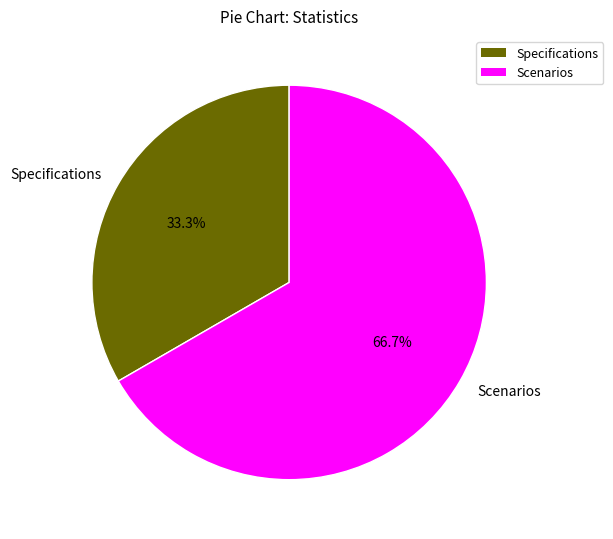

What is the ratio of the value at Specifications to the value at Scenarios?

0.5